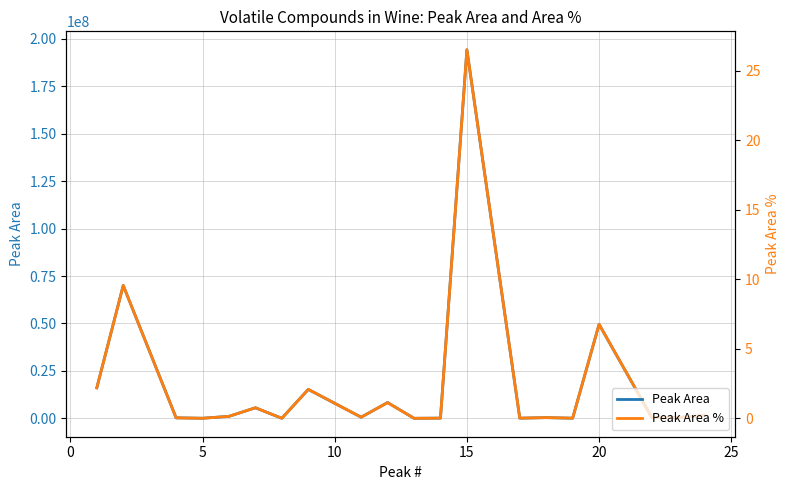

What is the average value of the Peak Area % series?

2.5